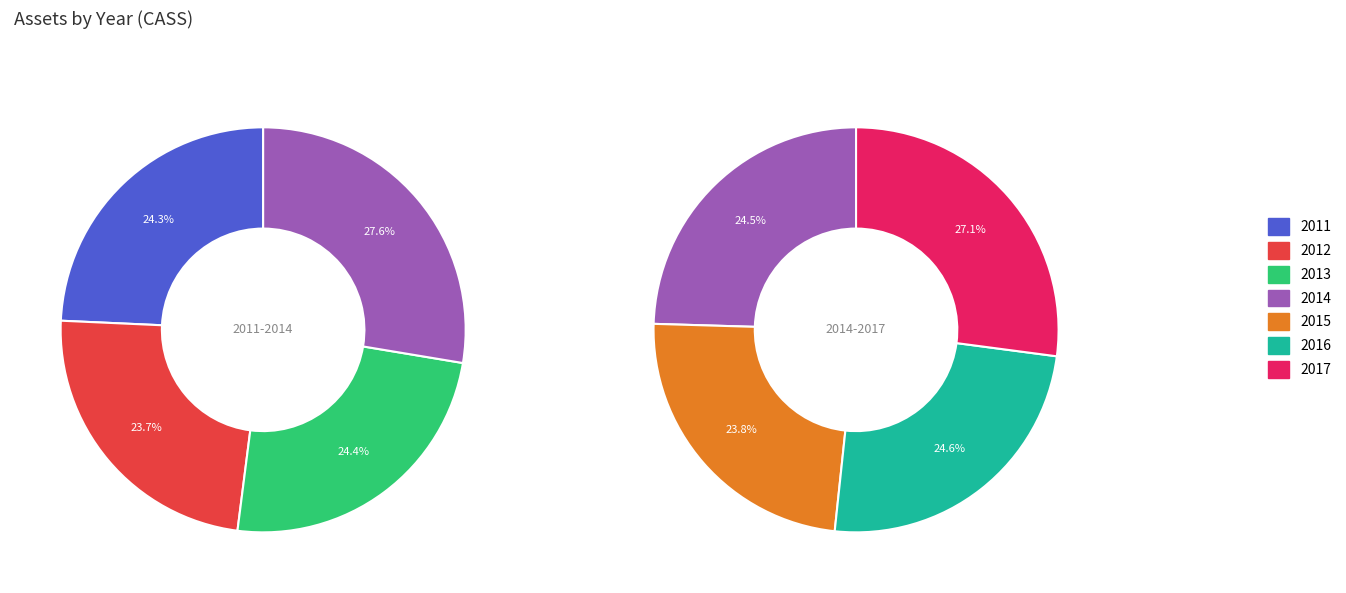

How many segments does this pie chart have?

7